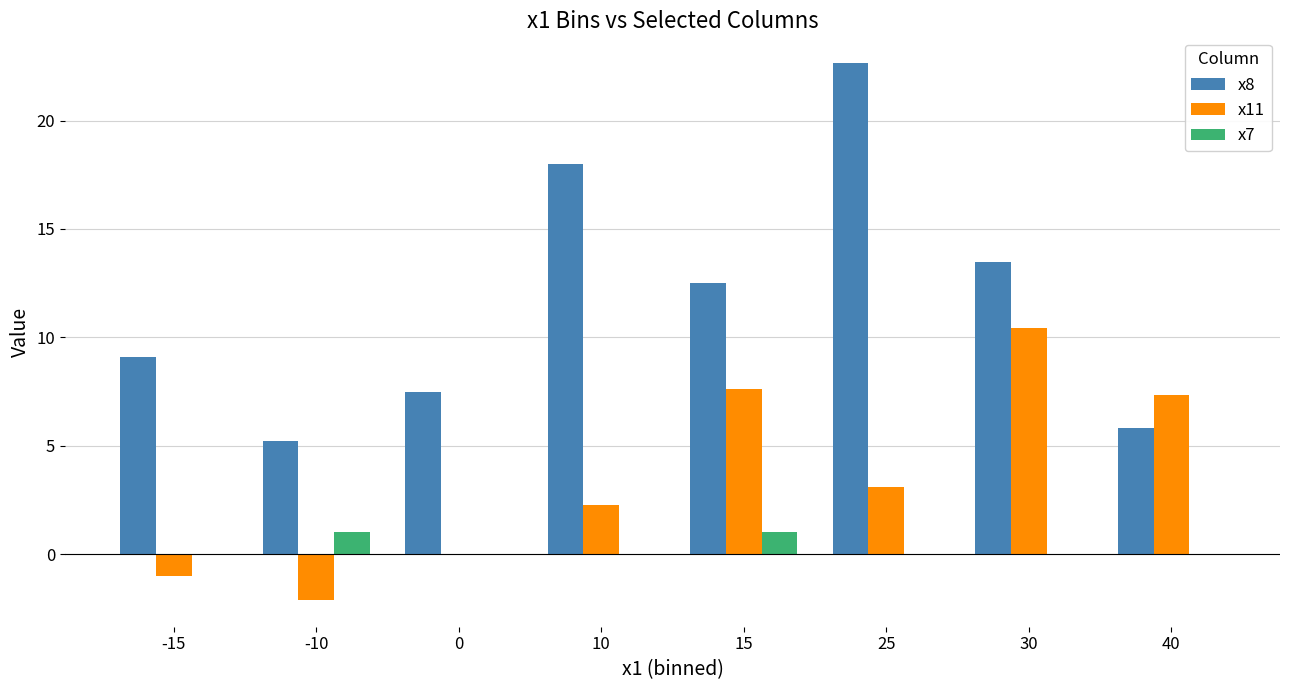

At which label does x11 first exceed 3?

15